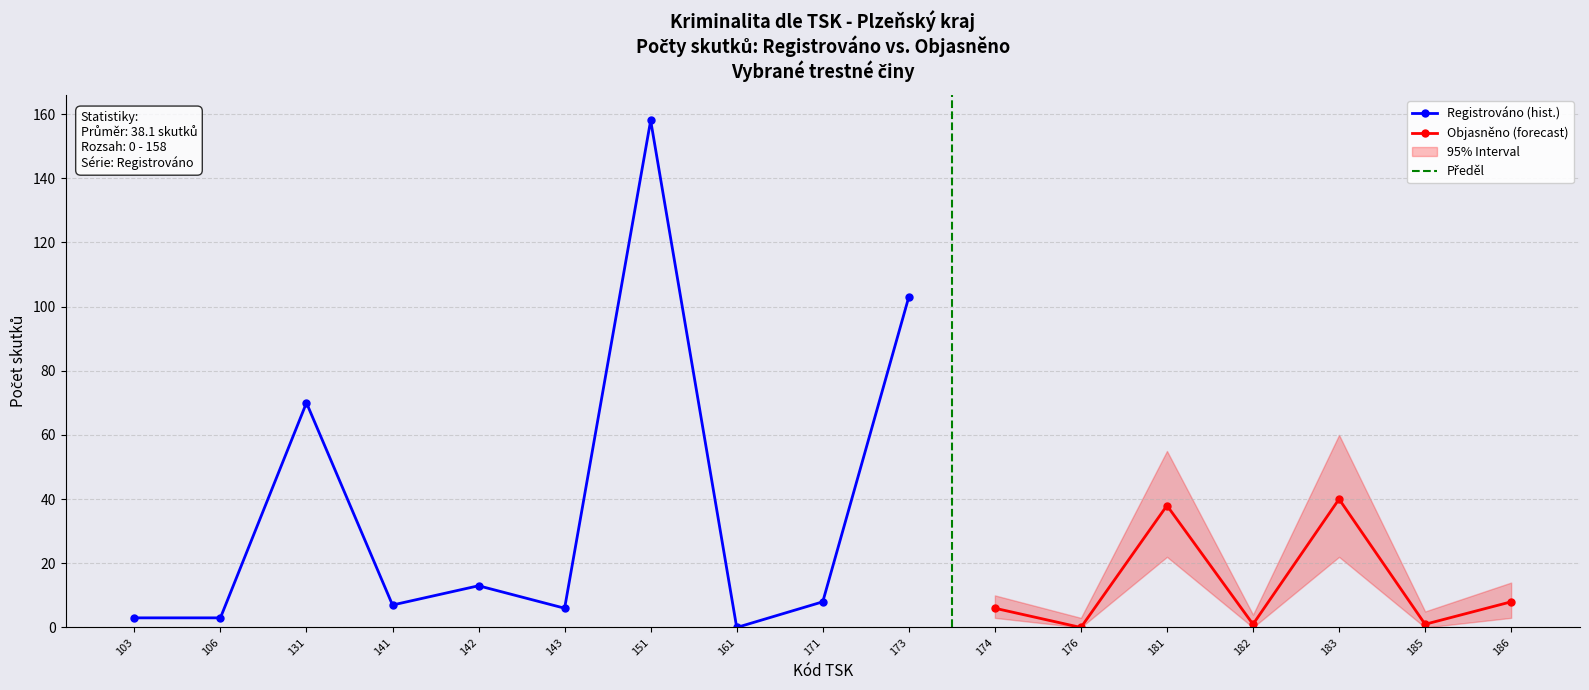

Is it true that Registrováno (hist.) equals 7 at 141?

True